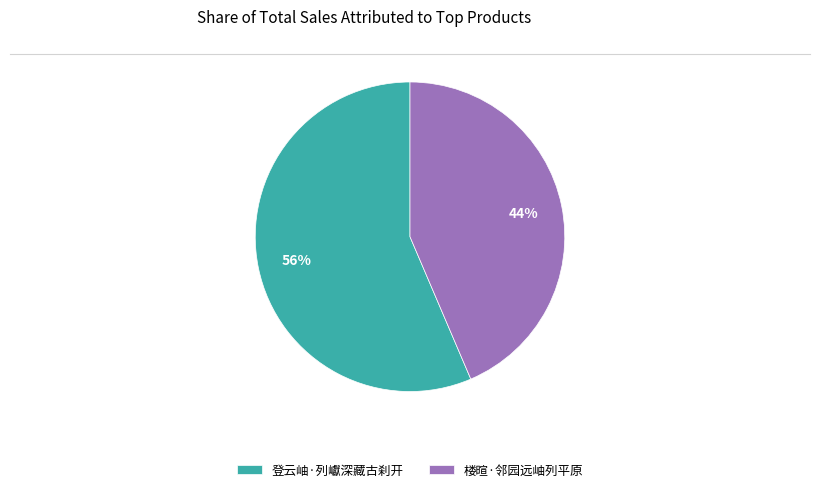

How many segments does this pie chart have?

2